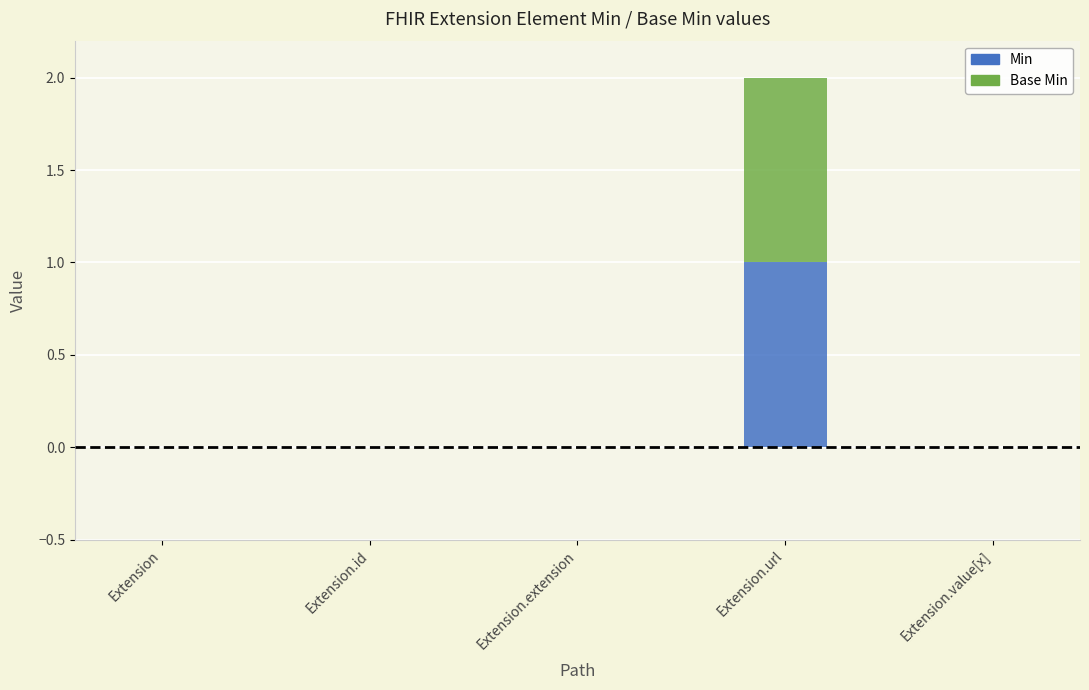

What is the sum of all Min values?

1